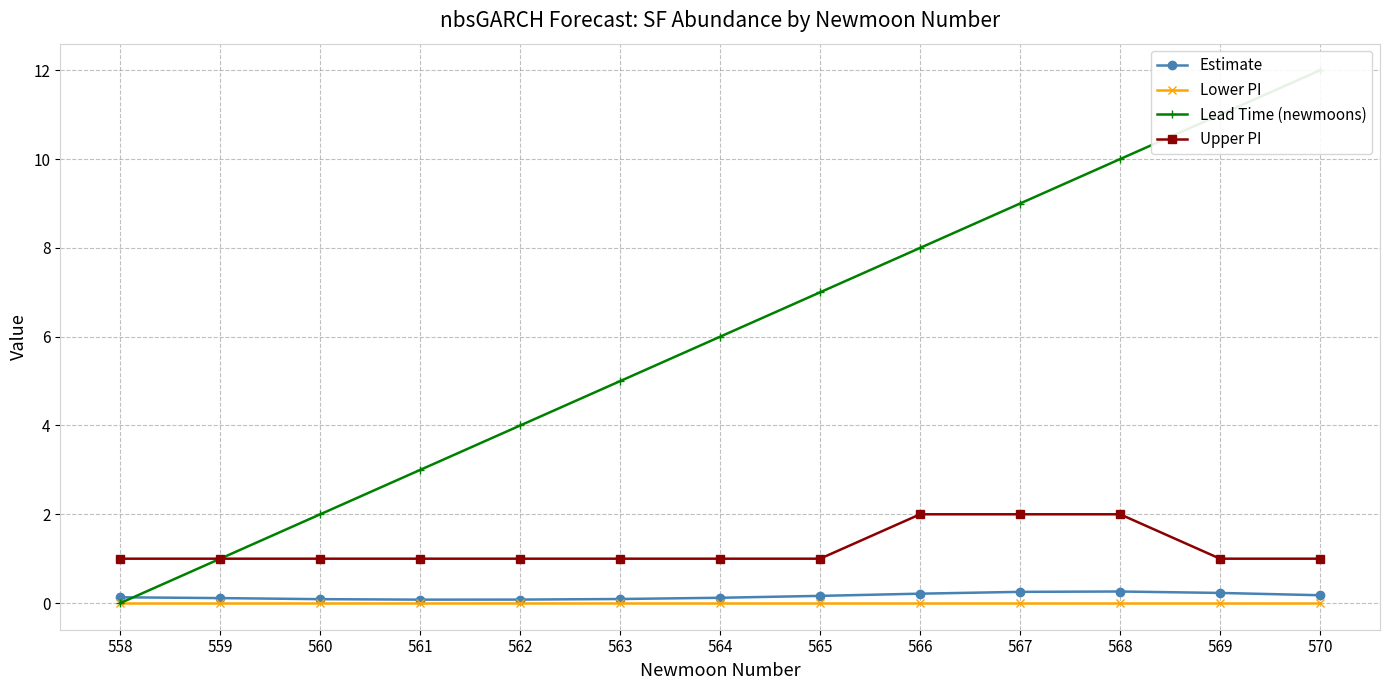

Between 560 and 569, which series saw the biggest shift?

Lead Time (newmoons)